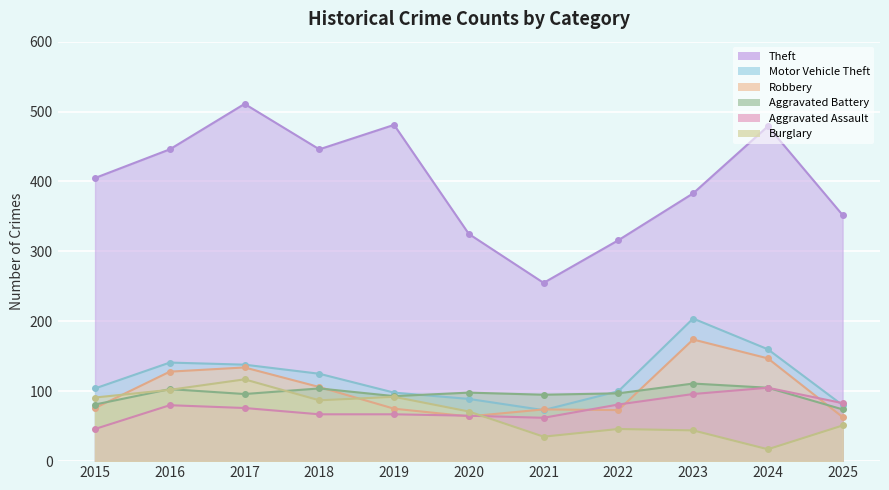

True or false: Robbery and Motor Vehicle Theft cross at least once.

True